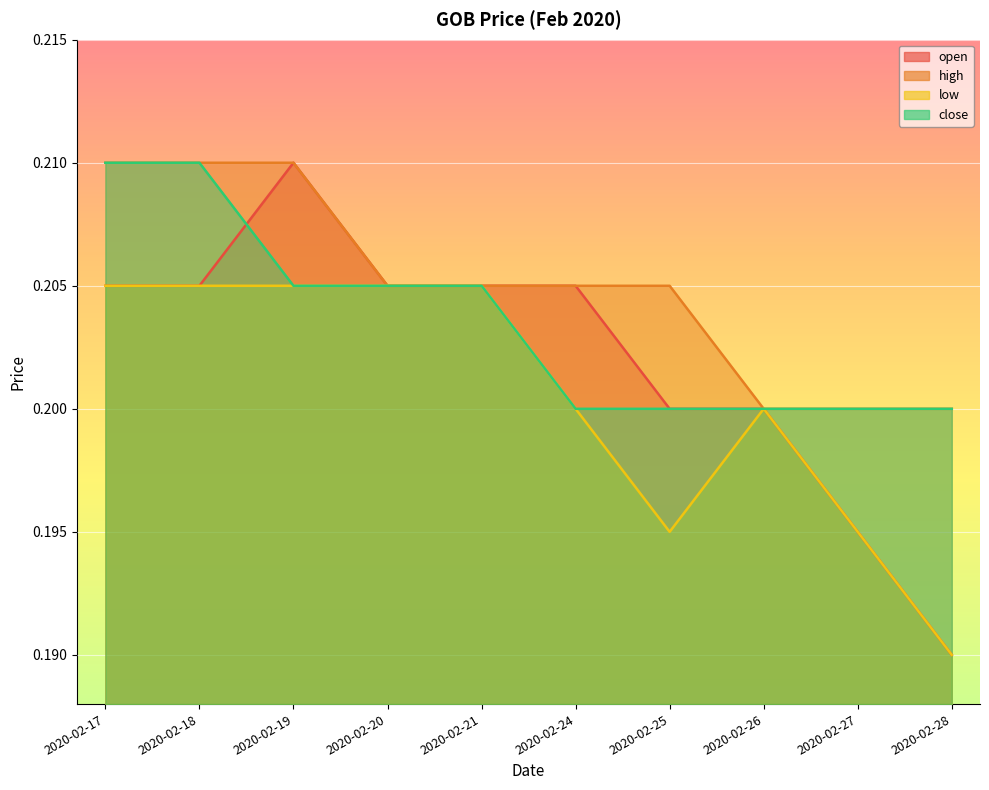

At which category is the sum across all series the highest?

2020-02-17